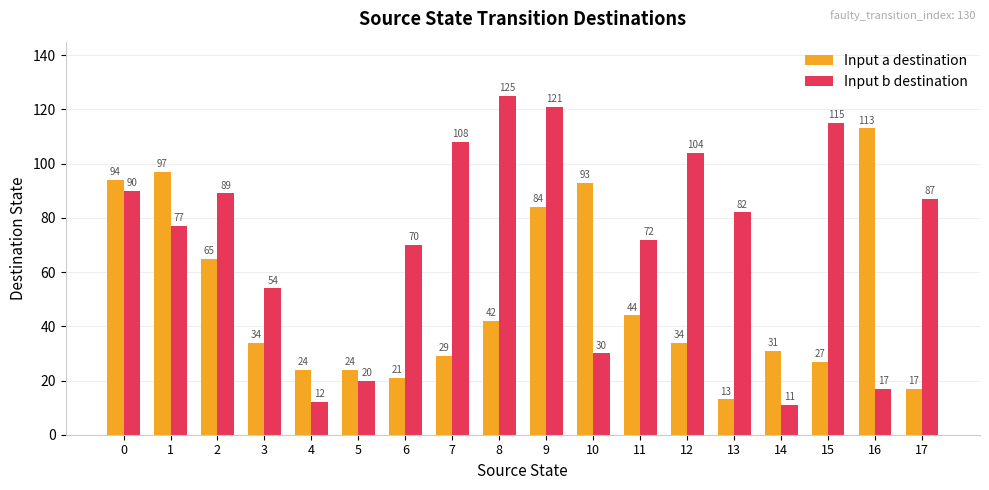

What is the value of the Input a destination bar at the 3rd from the left?

65